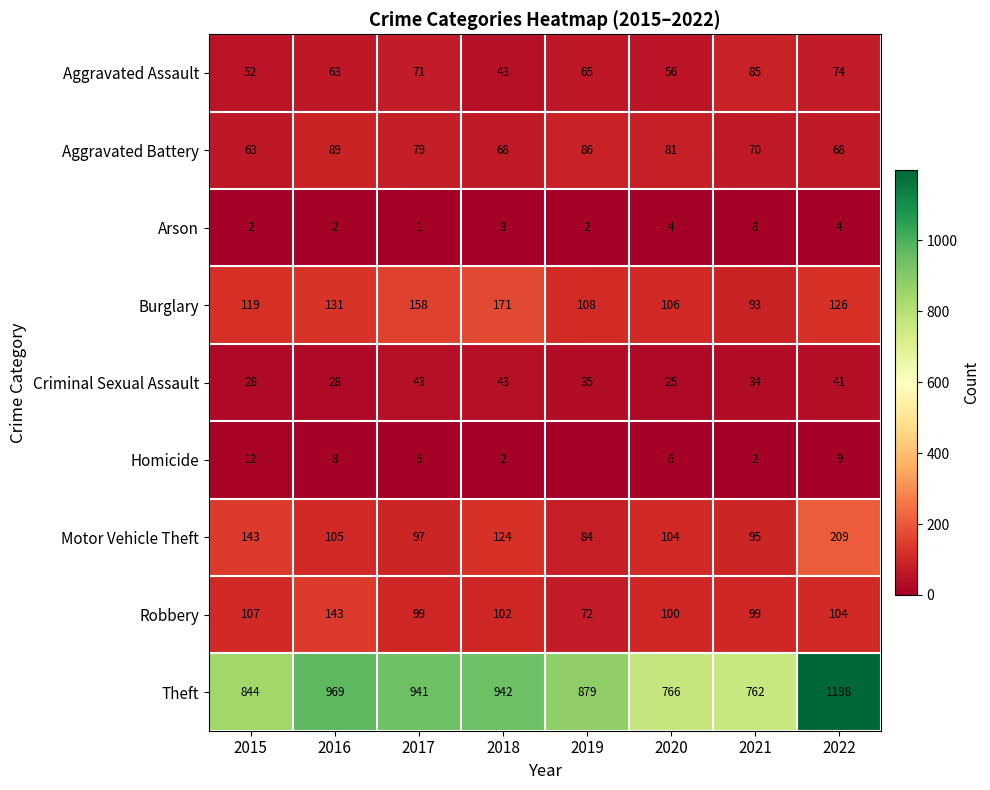

List the labels in order of Aggravated Assault value, largest first.

2021, 2022, 2017, 2019, 2016, 2020, 2015, 2018